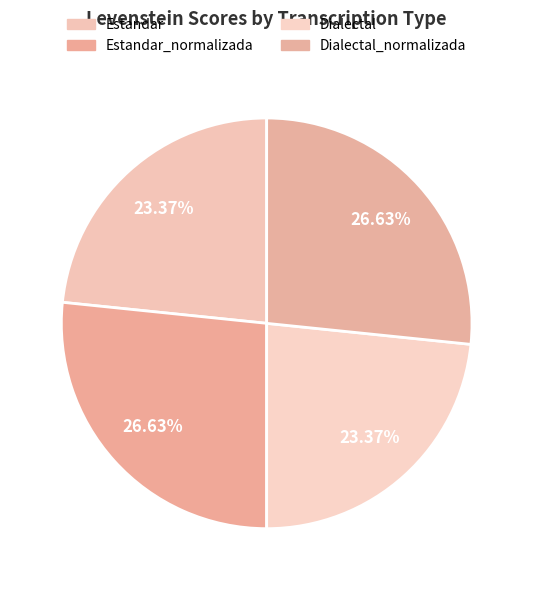

What is the largest slice in the pie chart?

Estandar_normalizada